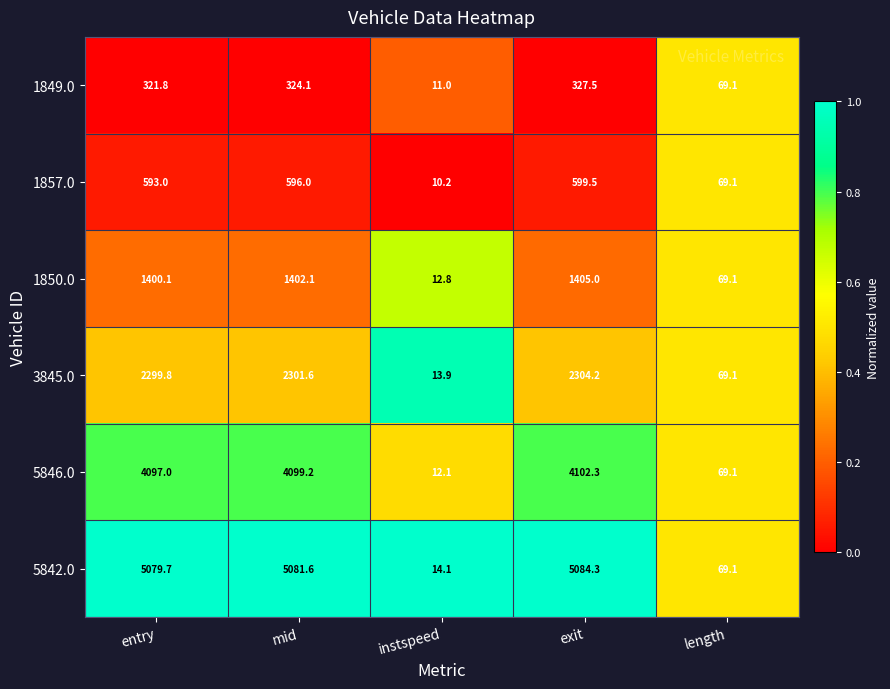

True or false: 1849.0 has a value of 327.5 at exit.

True